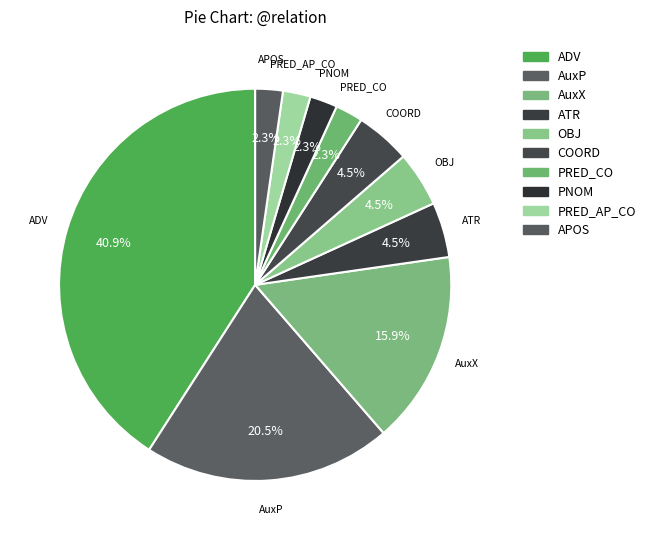

How many slices are in this pie chart?

10